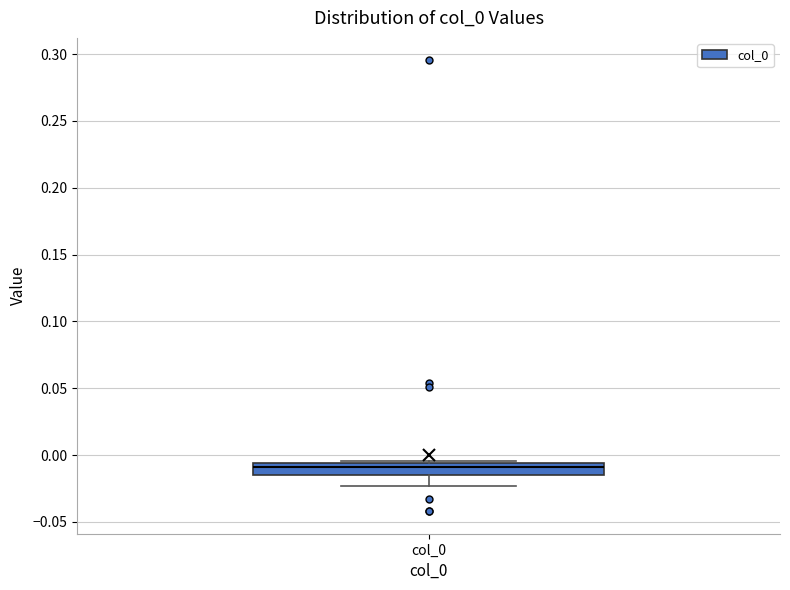

Read this box plot against the y-axis: the position of the median line, the range covered by the box, and the ends of both whiskers. The values are not printed on the chart, so give them approximately, as read against the axis.

median -0.010, box -0.015 to -0.005, whiskers -0.025 to -0.005